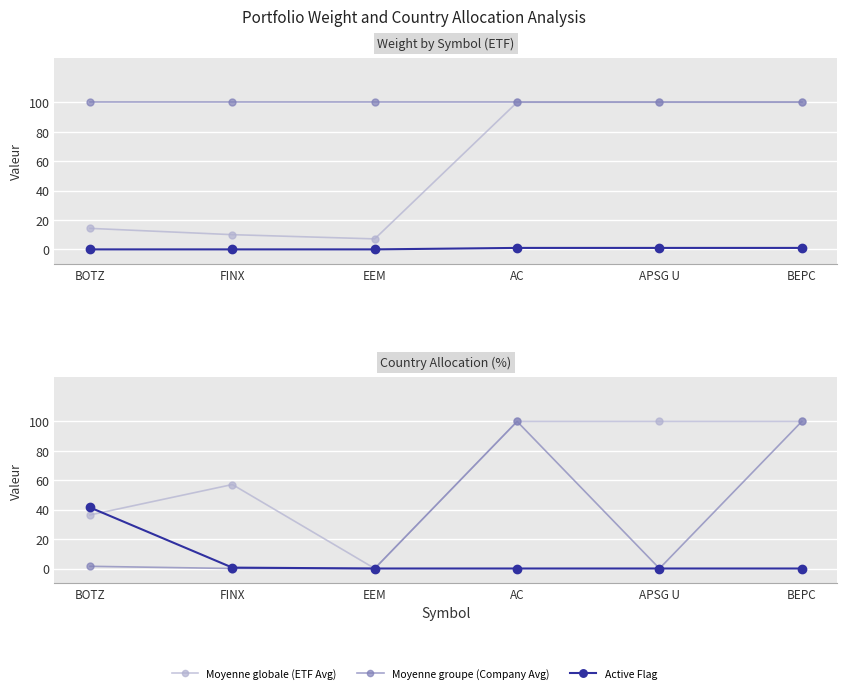

List the series in order of their peak value, lowest first.

Active Flag, Japan Weight, Moyenne globale (ETF Avg), Moyenne groupe (Company Avg), Moyenne globale (US Weight), Moyenne groupe (Canada Weight)